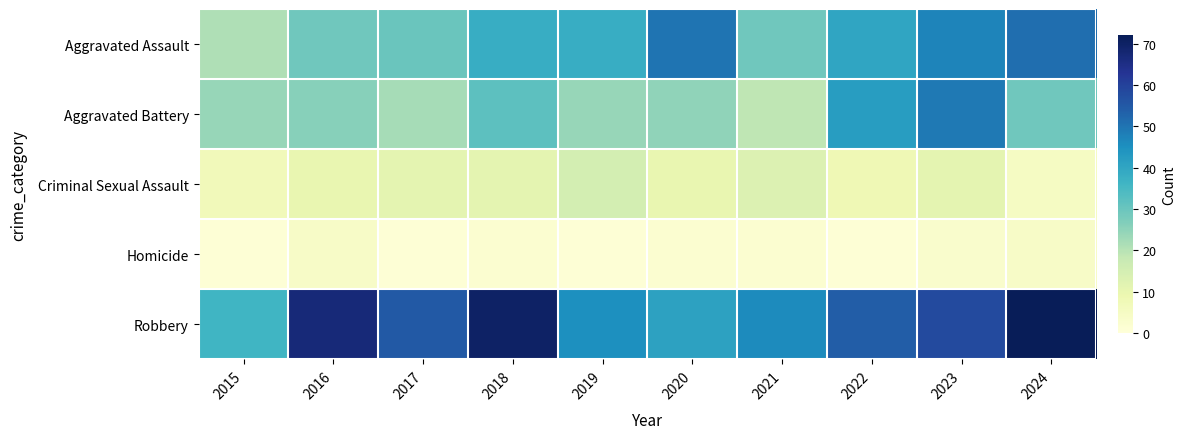

Which series has the widest spread of values?

Robbery